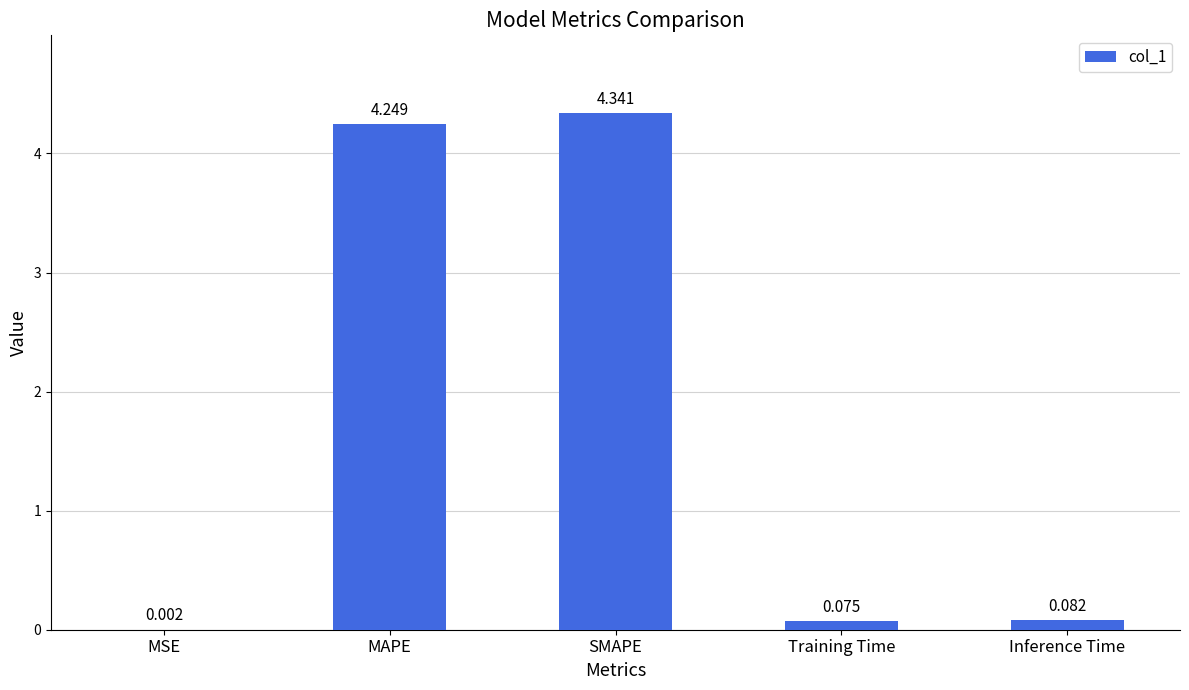

Are the bars grouped side by side (vs. stacked)?

No